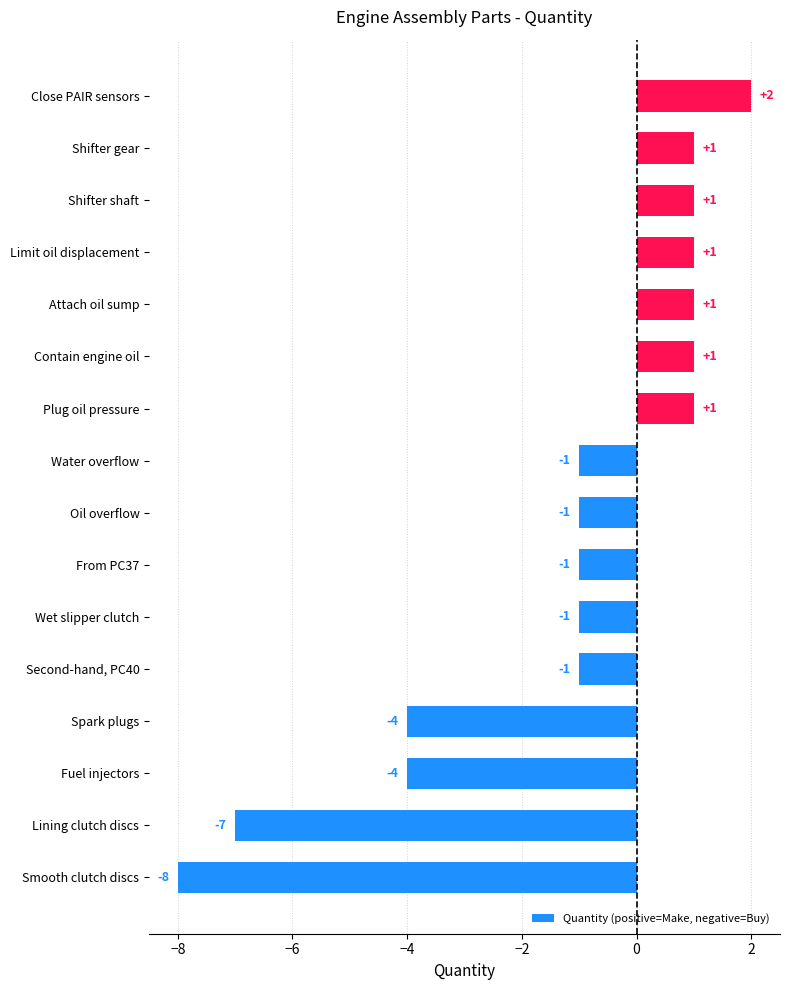

Reading bottom to top, what are all the values shown in this chart?

Smooth clutch discs=-8	Lining clutch discs=-7	Fuel injectors=-4	Spark plugs=-4	Second-hand, PC40=-1	Wet slipper clutch=-1	From PC37=-1	Oil overflow=-1	Water overflow=-1	Plug oil pressure=1	Contain engine oil=1	Attach oil sump=1	Limit oil displacement=1	Shifter shaft=1	Shifter gear=1	Close PAIR sensors=2